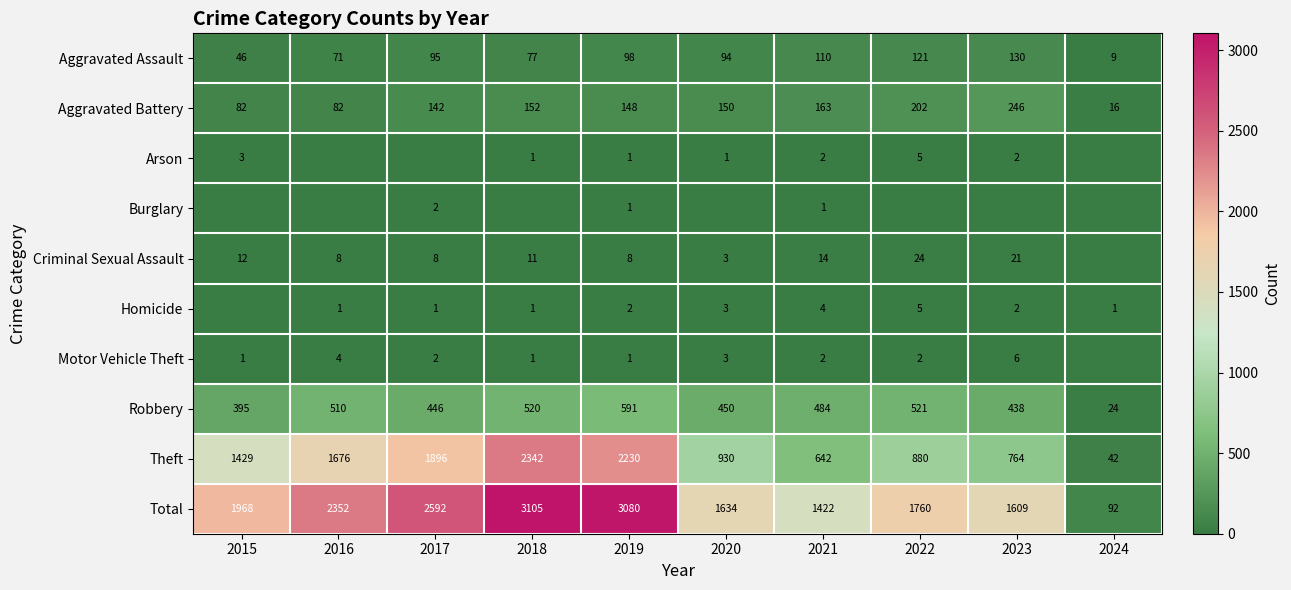

How many categories are shown in the chart?

10